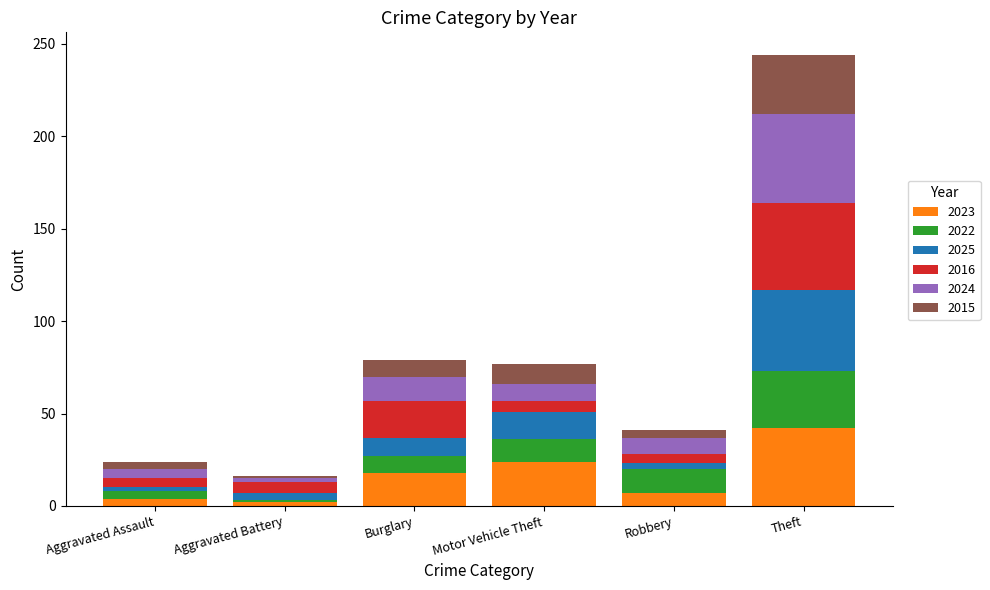

How many categories are shown in the chart?

6